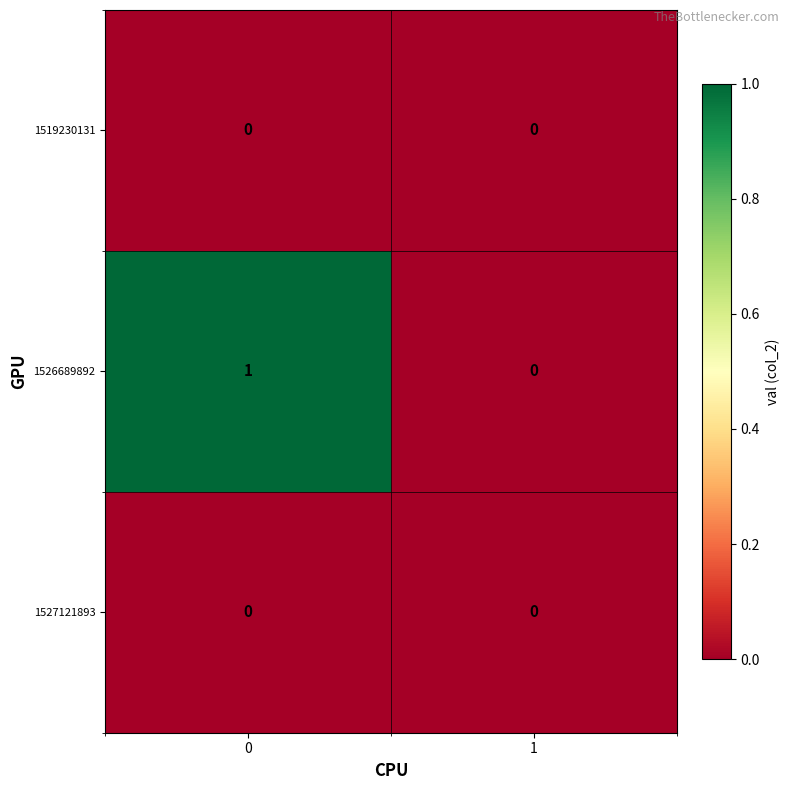

Rank the categories by 1526689892 value from highest to lowest.

0, 1